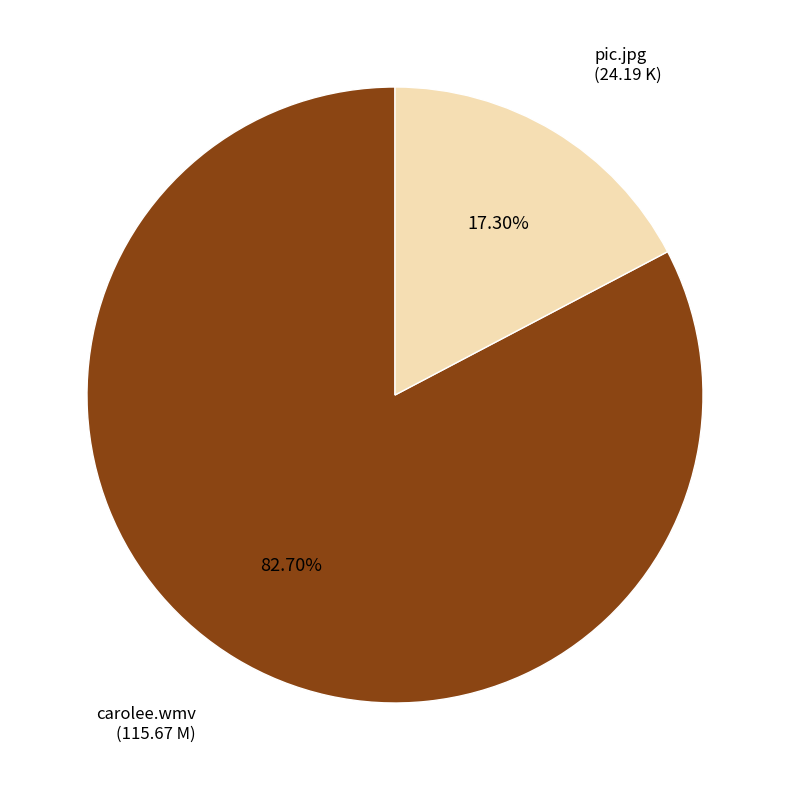

Rank the categories by value from lowest to highest.

pic.jpg, carolee.wmv